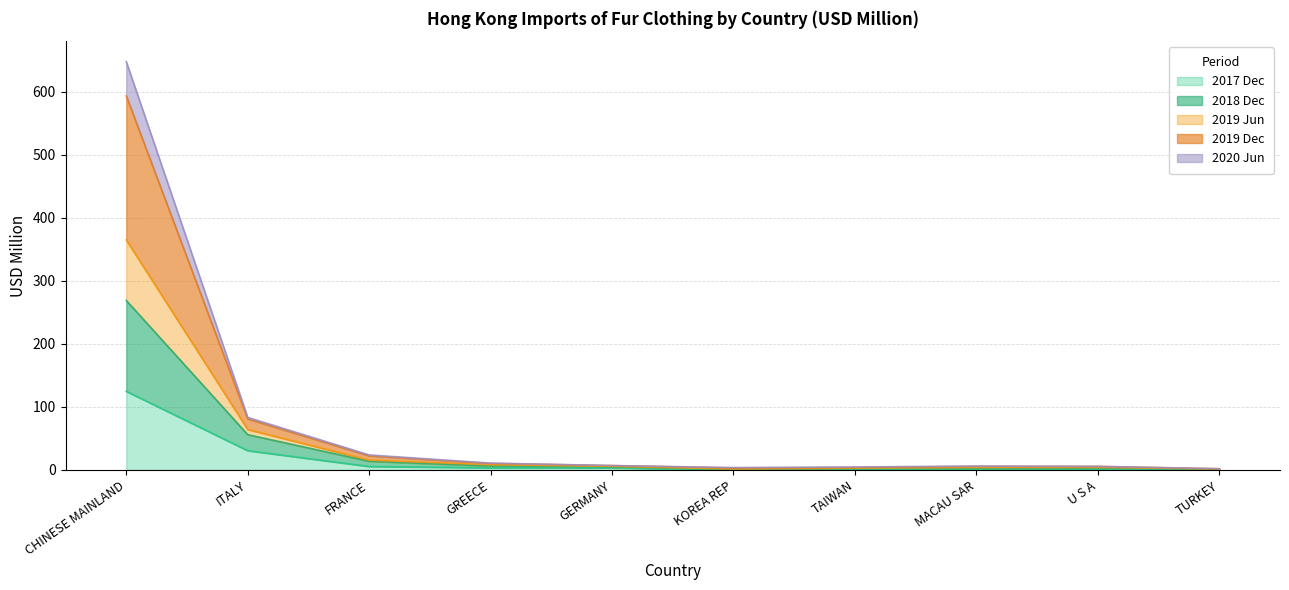

At which label does 2017 Dec reach its peak?

CHINESE MAINLAND